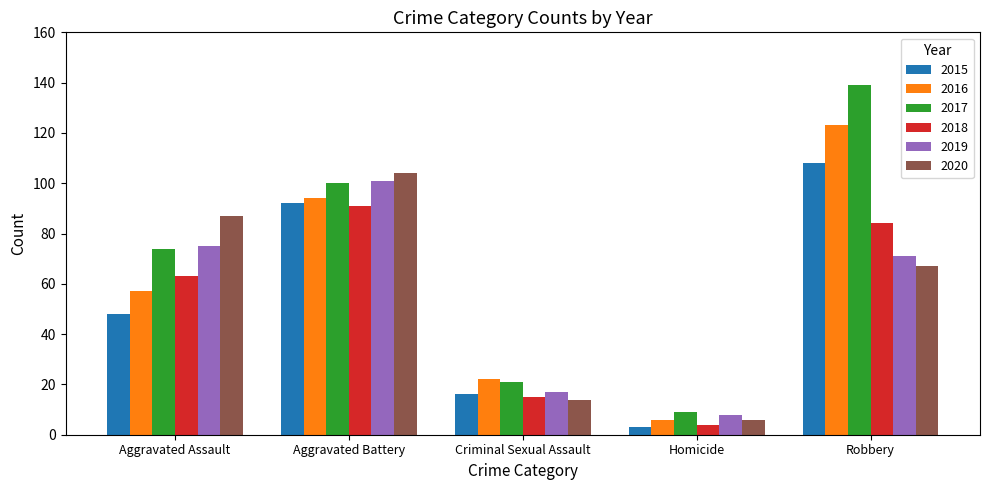

Rank the categories by 2016 value from highest to lowest.

Robbery, Aggravated Battery, Aggravated Assault, Criminal Sexual Assault, Homicide